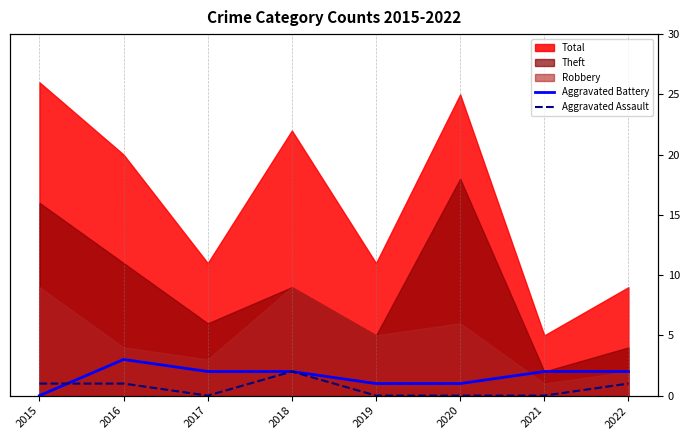

At which category does Aggravated Assault reach its first local valley?

2017